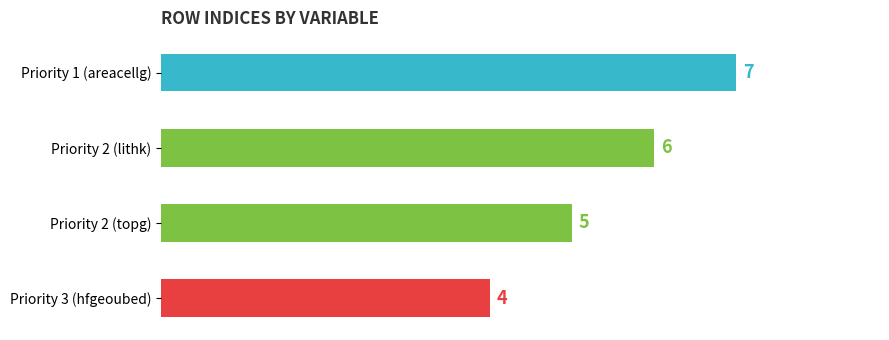

Is it true that the value at Priority 2 (topg) is 7?

False